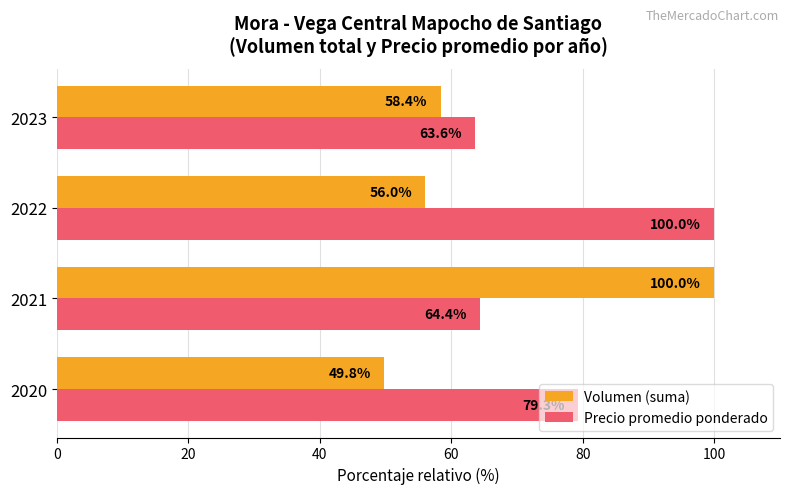

Which series changed the most between 2021 and 2023?

Volumen (suma)